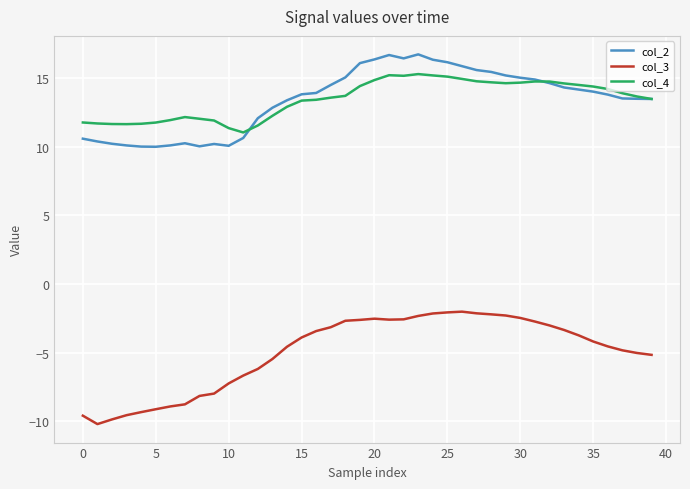

True or false: col_4 and col_3 intersect in this chart.

False